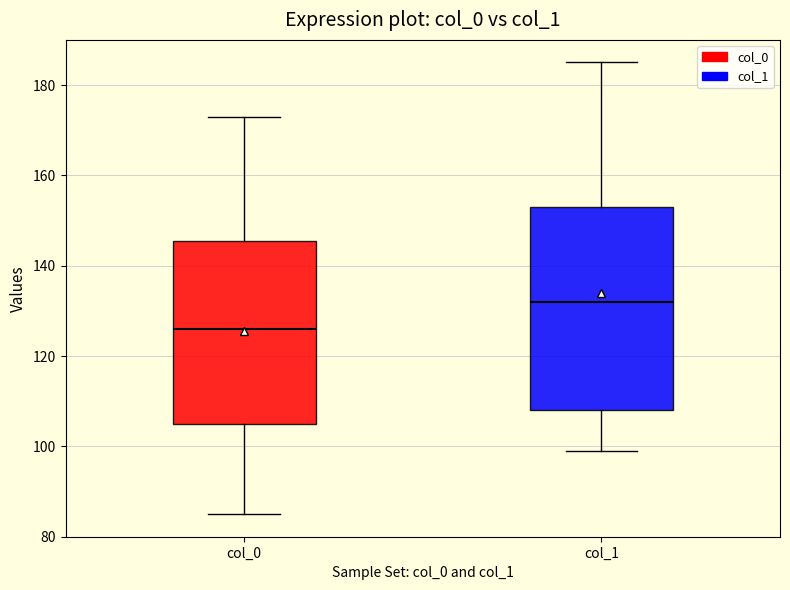

Reading left to right, transcribe this box plot: for each box, give where its median line is, the range the box spans, and where its two whiskers end, as read against the y-axis. The values are not printed on the chart, so give them approximately, as read against the axis.

col_0: median 126, box 106 to 146, whiskers 86 to 174
col_1: median 132, box 108 to 154, whiskers 100 to 186